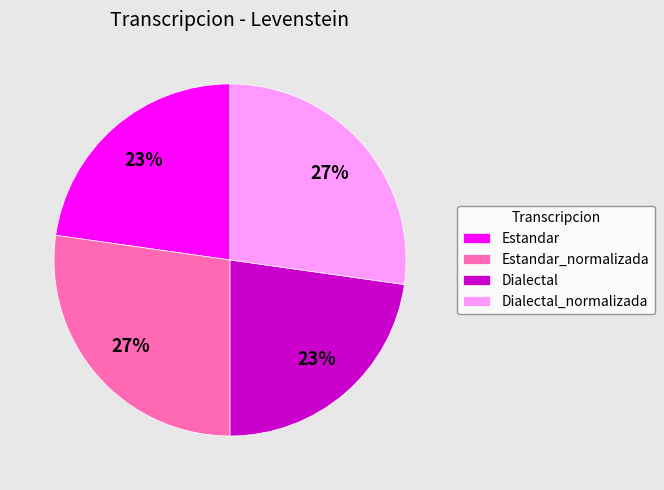

To the nearest percent, what is the average slice percentage?

25%